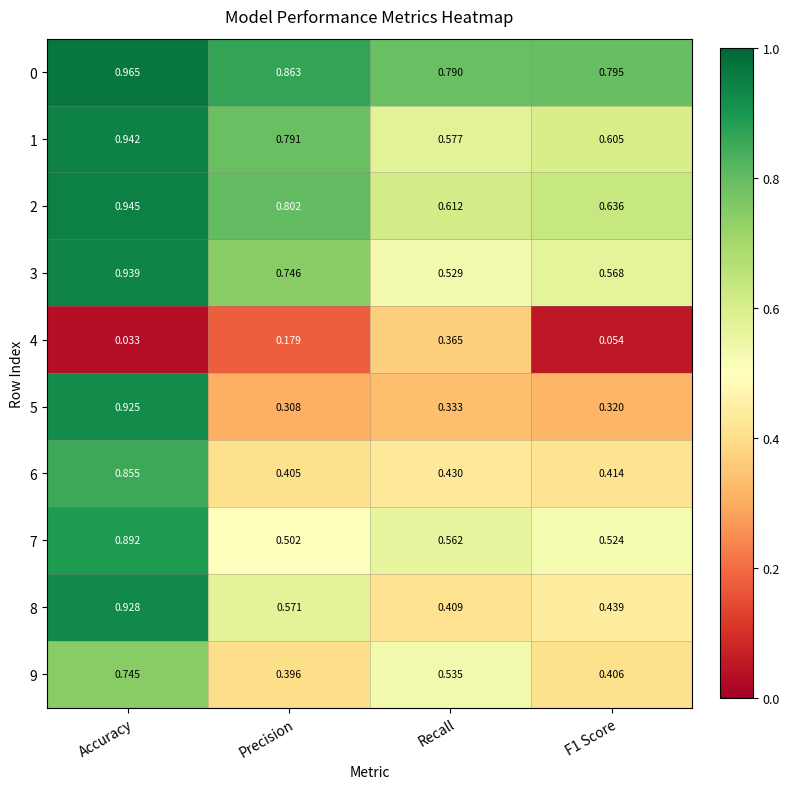

At which label is 5 closest to 0?

Precision